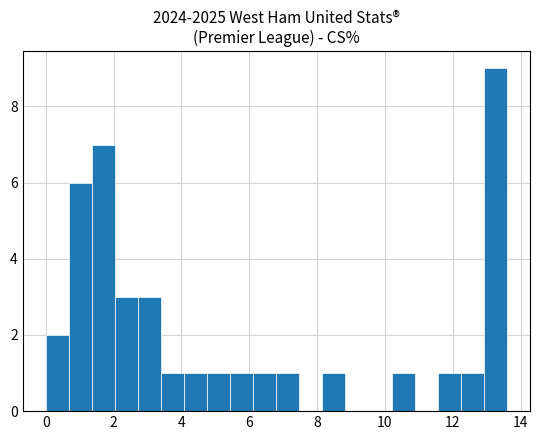

Read against the x-axis, roughly where is the centre of the tallest bar?

13.2